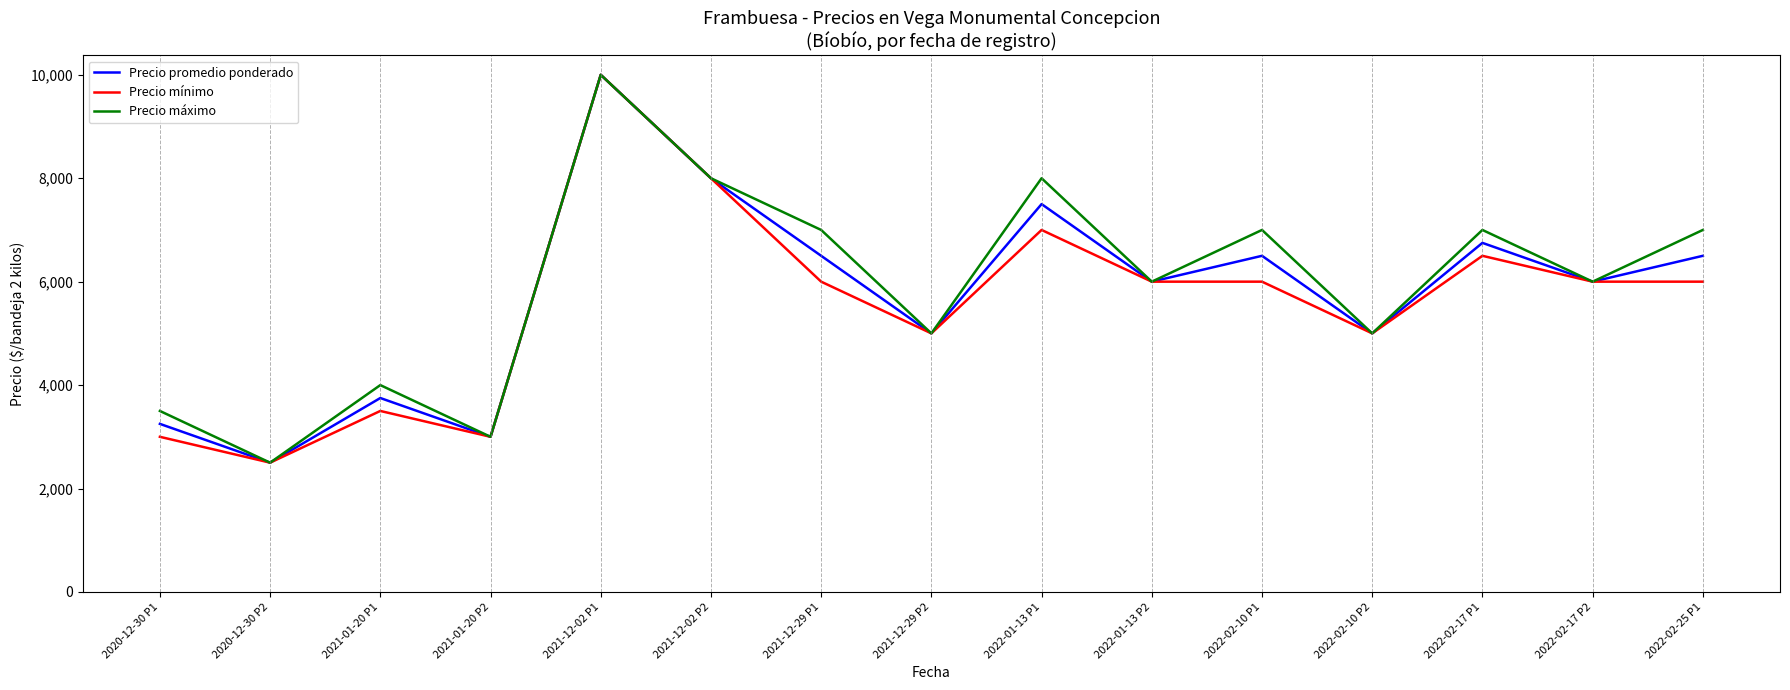

The value of Precio promedio ponderado at 2021-12-02 P2 is 4531. True or false?

False